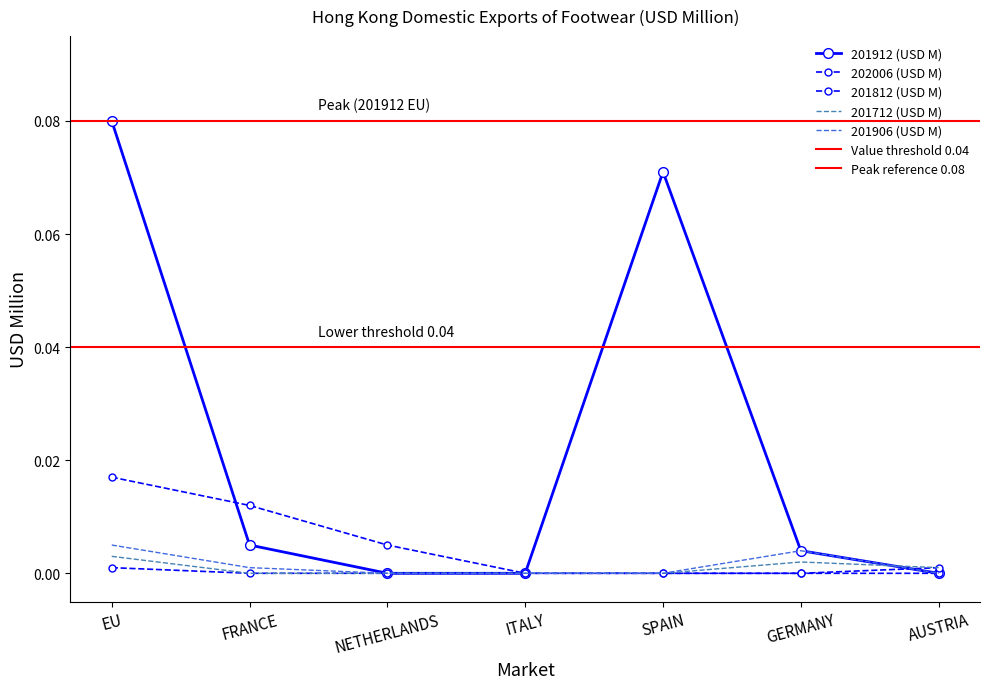

The 201812 (USD M) series shows 0.0 at AUSTRIA. True or false?

True